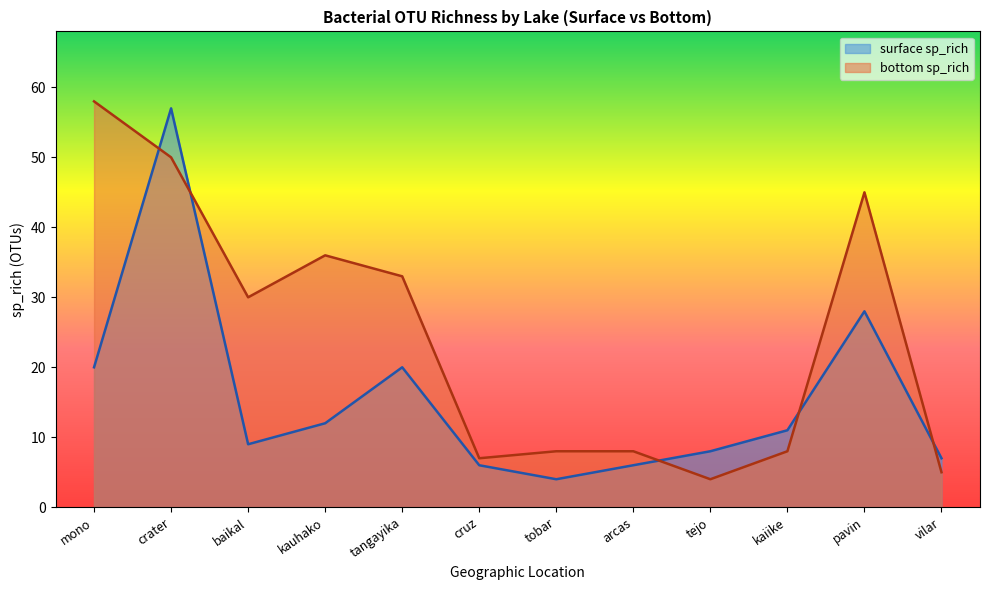

Reading left to right, list all the values displayed in this chart.

surface sp_rich: 20	57	9	12	20	6	4	6	8	11	28	7
bottom sp_rich: 58	50	30	36	33	7	8	8	4	8	45	5